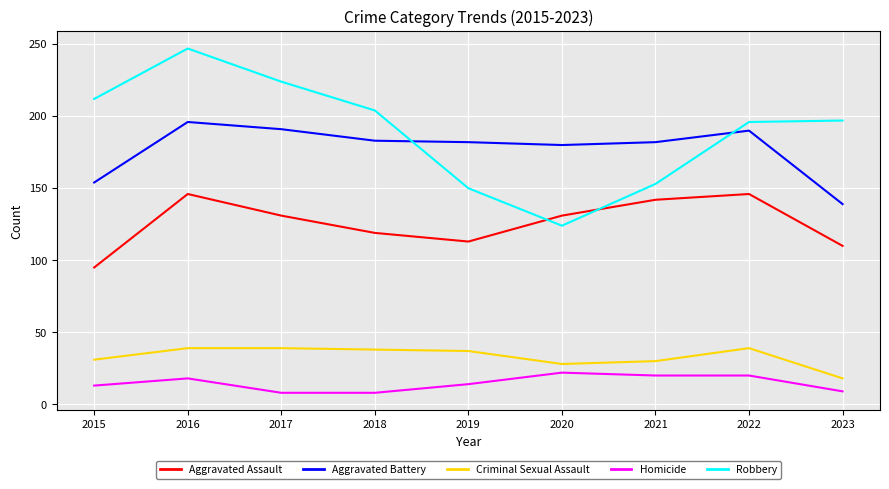

True or false: Homicide and Criminal Sexual Assault cross at least once.

False